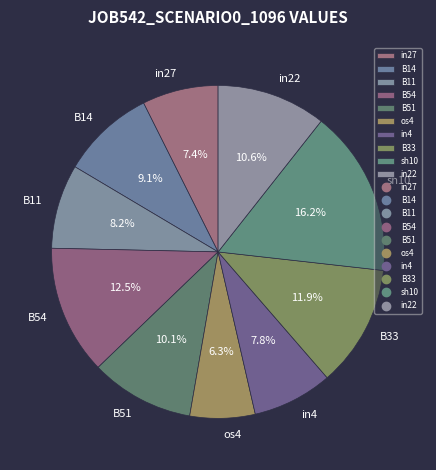

To the nearest percent, what is the combined percentage of in4 and in22?

18%